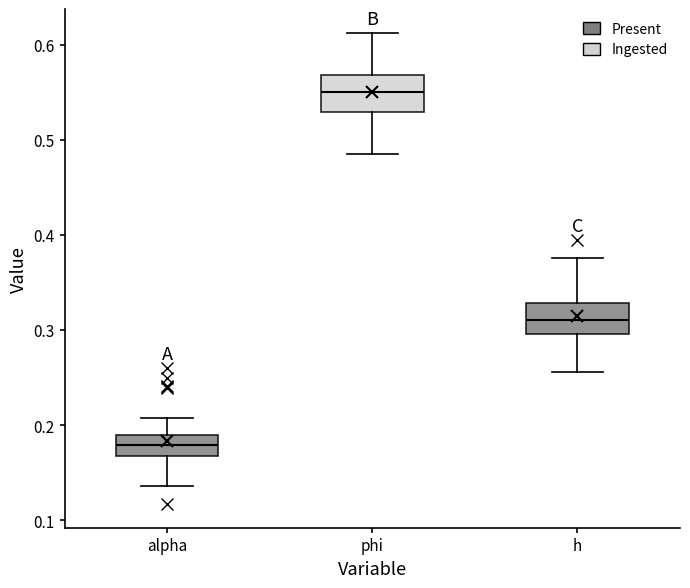

Where does the upper whisker of the box for alpha end on the y-axis? The values are not printed on the chart, so give them approximately, as read against the axis.

0.21